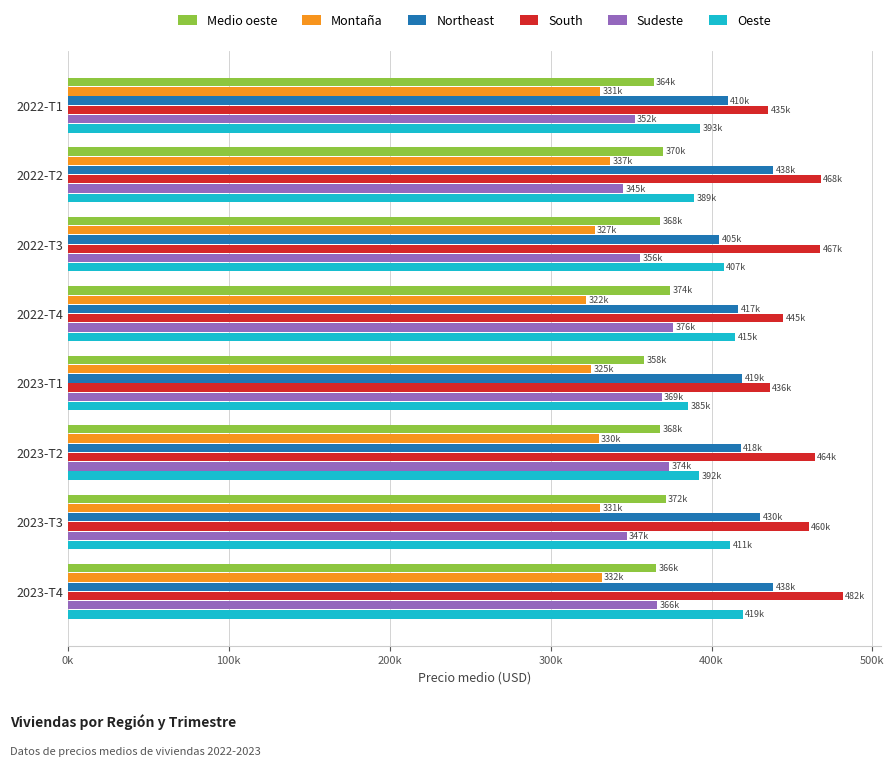

What are all the series names shown in the legend?

Medio oeste, Montaña, Northeast, South, Sudeste, Oeste